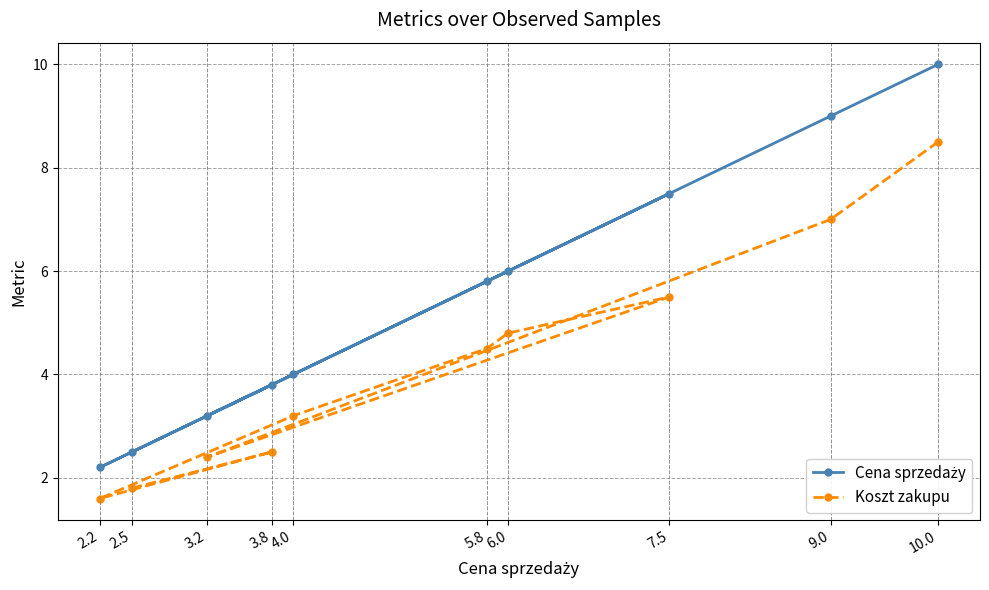

What is the lowest value of the Cena sprzedaży series?

2.2